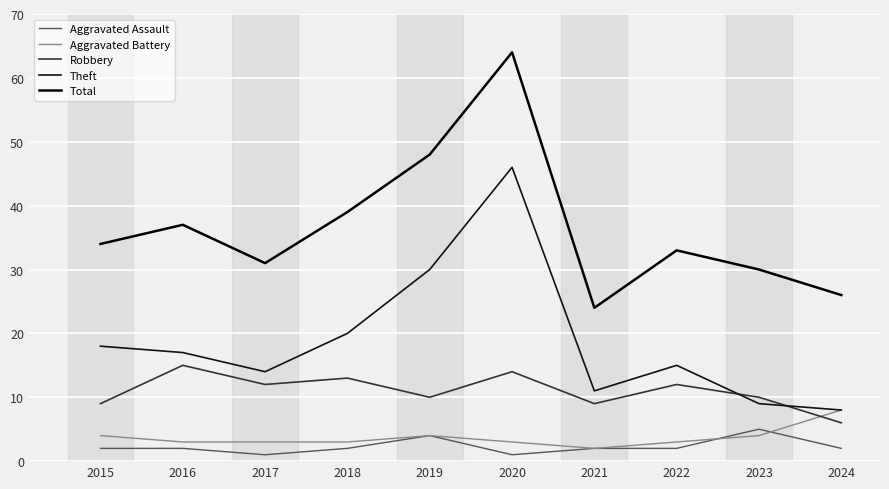

Where is Aggravated Assault nearest to the value 3?

2015